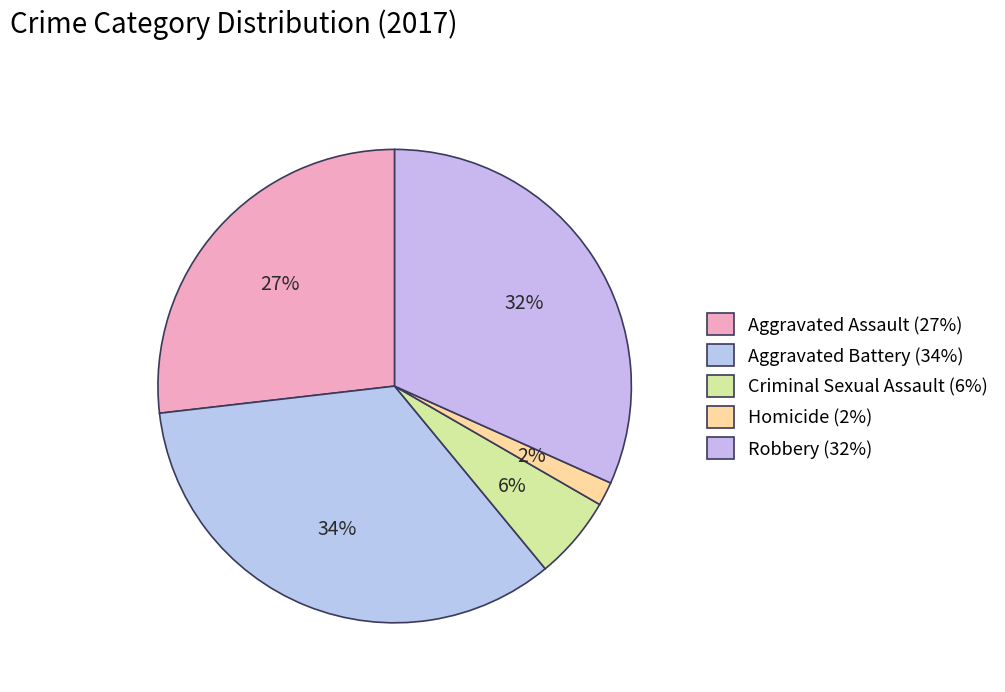

How many slices are in this pie chart?

5